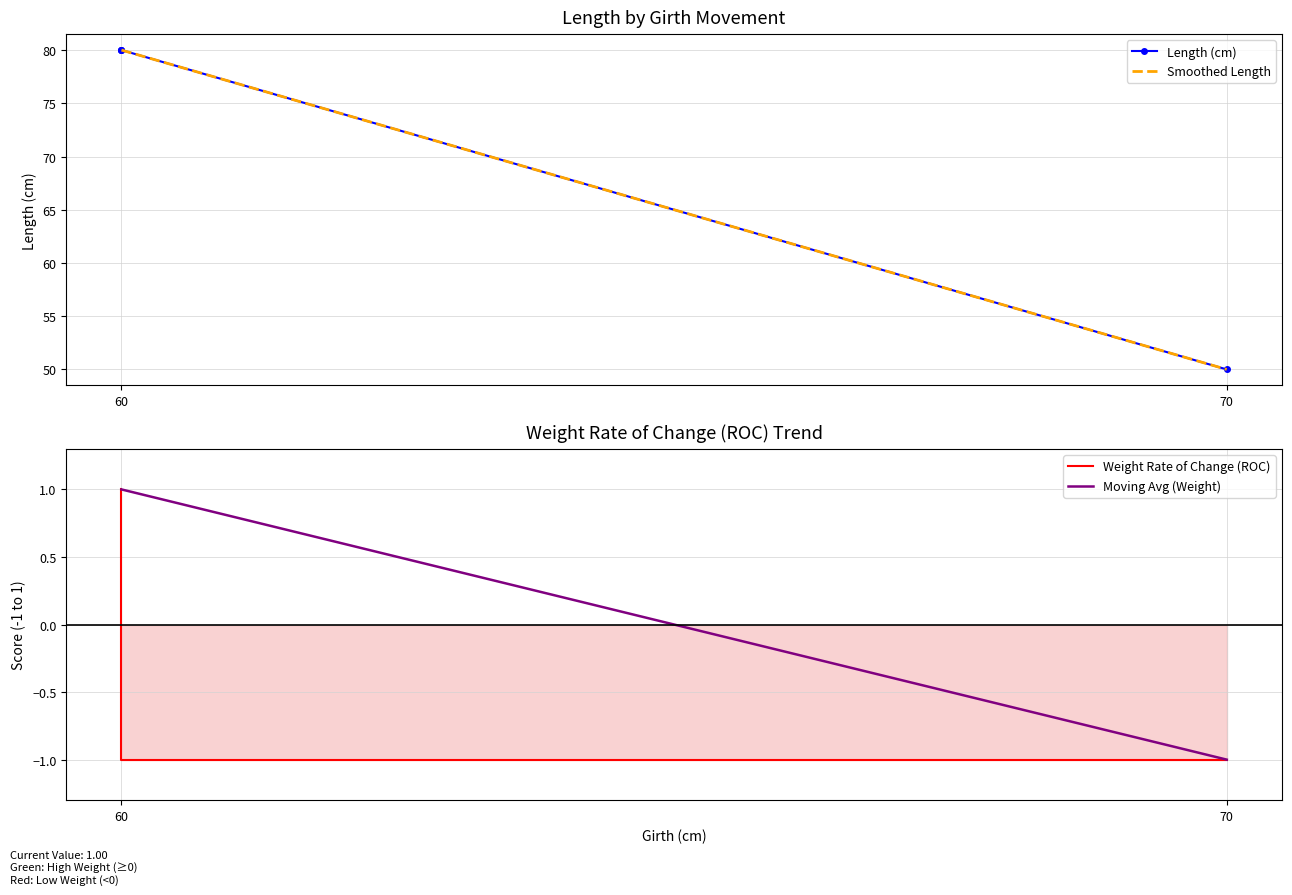

True or false: Length (cm) and Moving Avg (Weight) intersect in this chart.

False